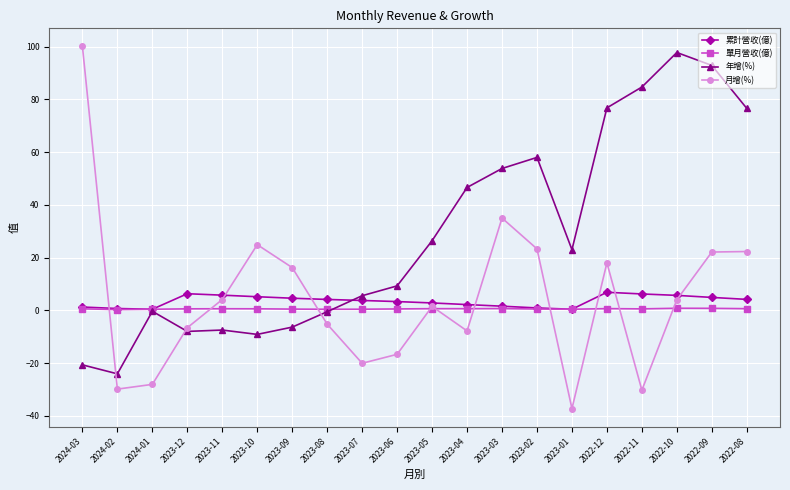

What is the difference between the maximum and minimum values in the 年增(%) series?

121.9